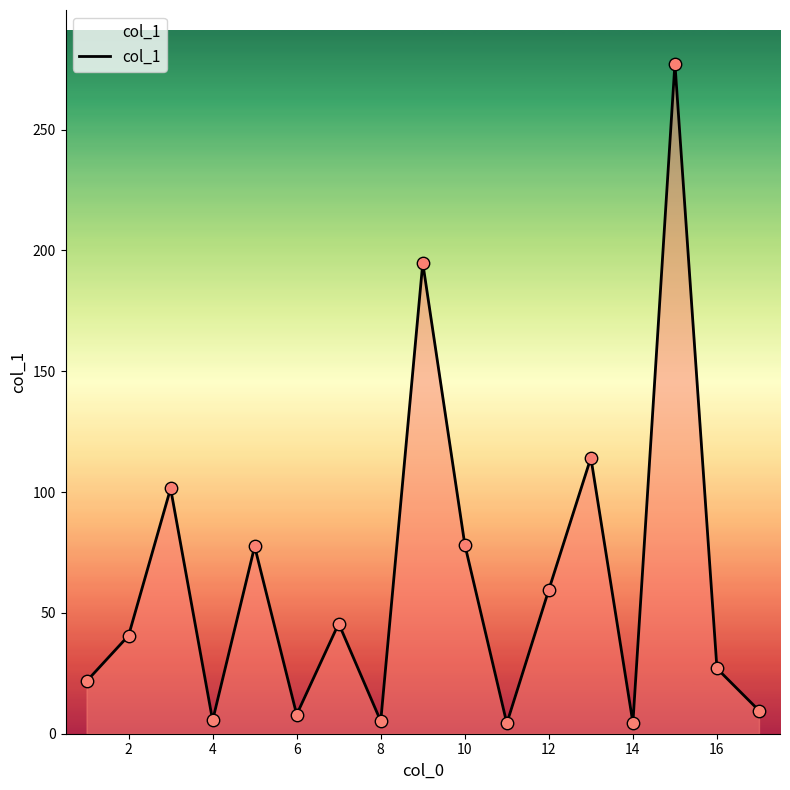

What is the greatest value displayed?

277.3